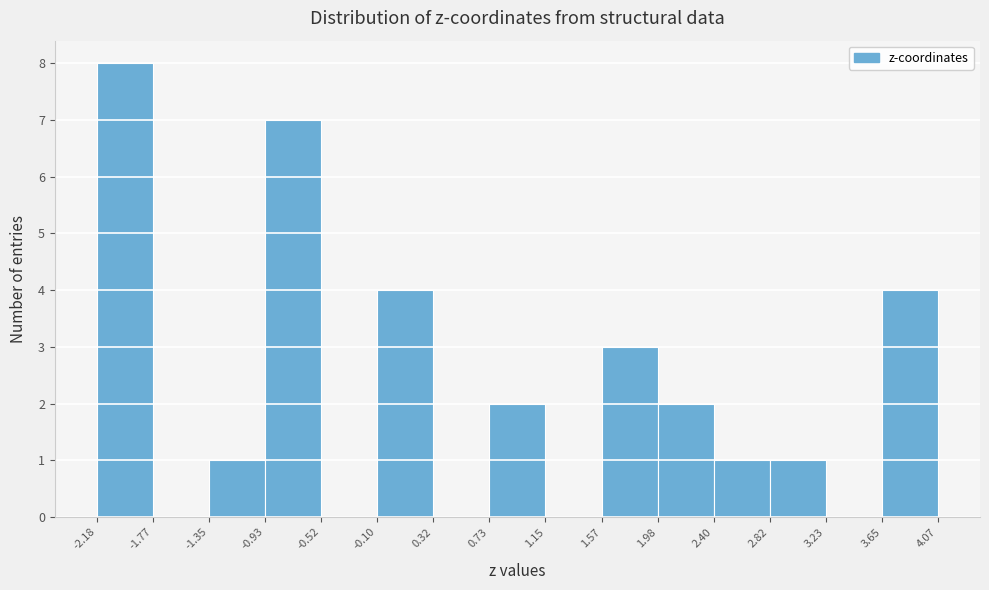

Over which range of the x-axis is the bar tallest?

-2.18 to -1.77